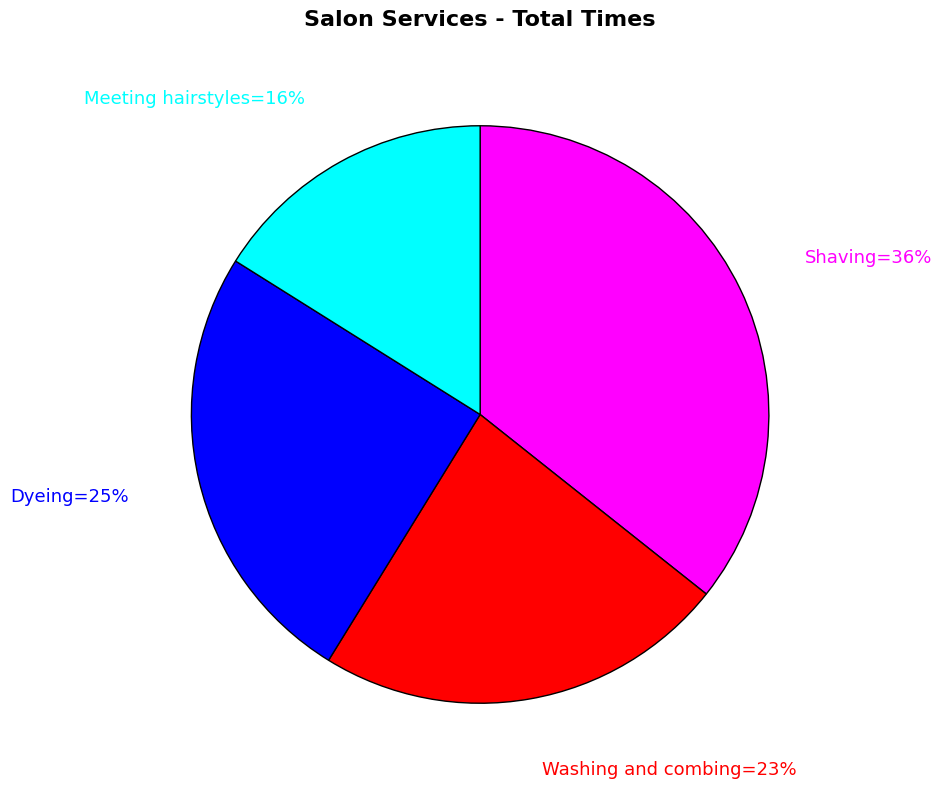

Is there a majority slice in this chart?

No